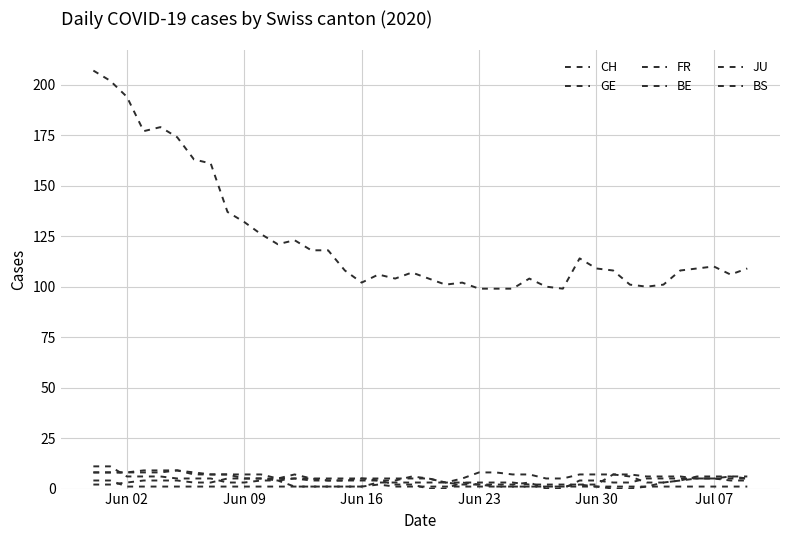

What is the label of the 3rd point from the left?

Jun 02